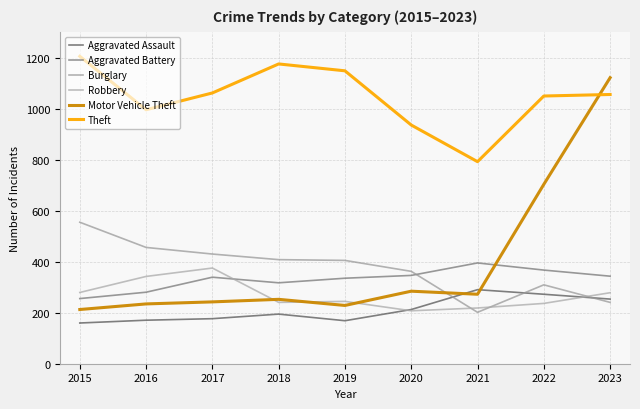

Read the Motor Vehicle Theft value at 2016, to the nearest 10.

240